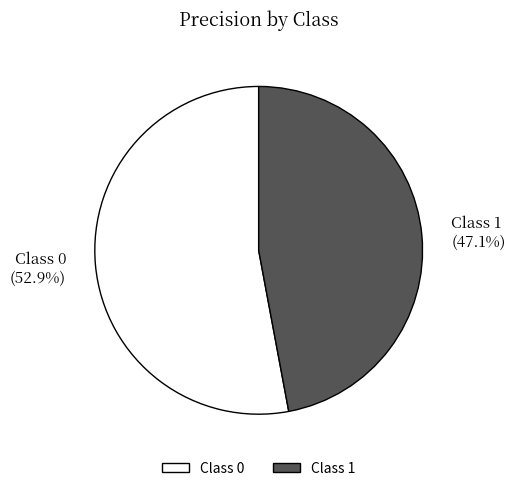

How many slices are in this pie chart?

2